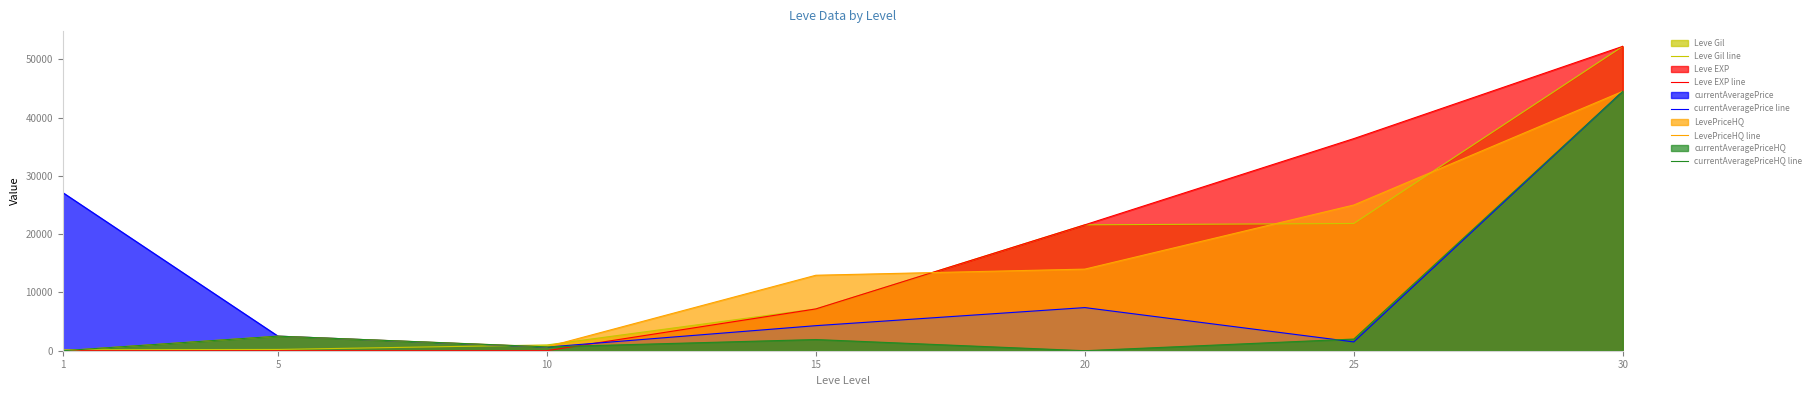

The value of currentAveragePrice line at 5 is 2507. True or false?

True